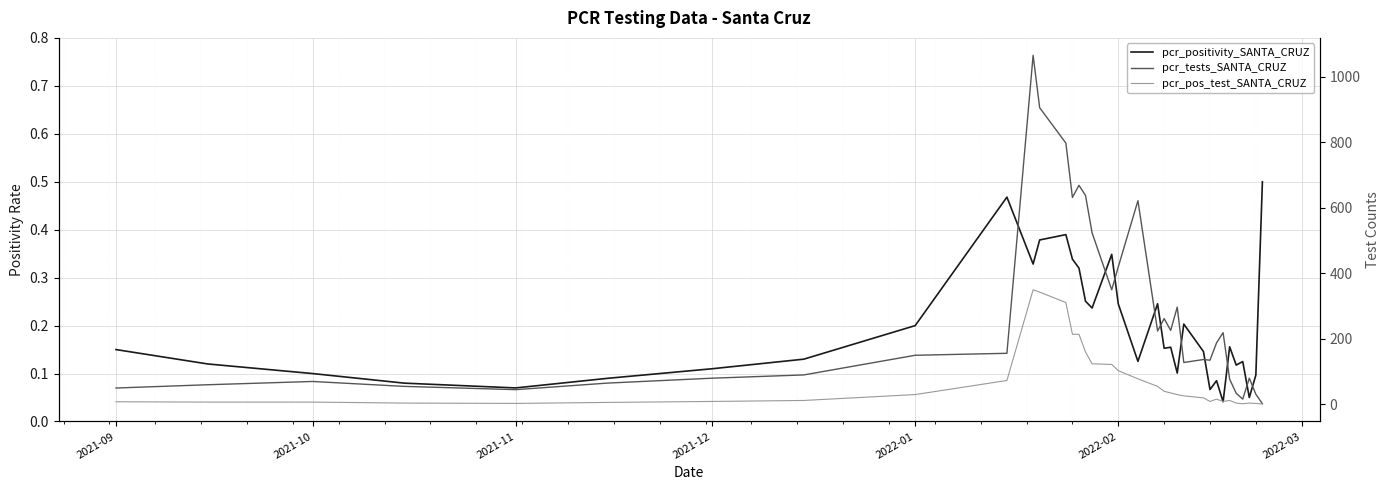

Which series has the largest range (max minus min)?

pcr_tests_SANTA_CRUZ